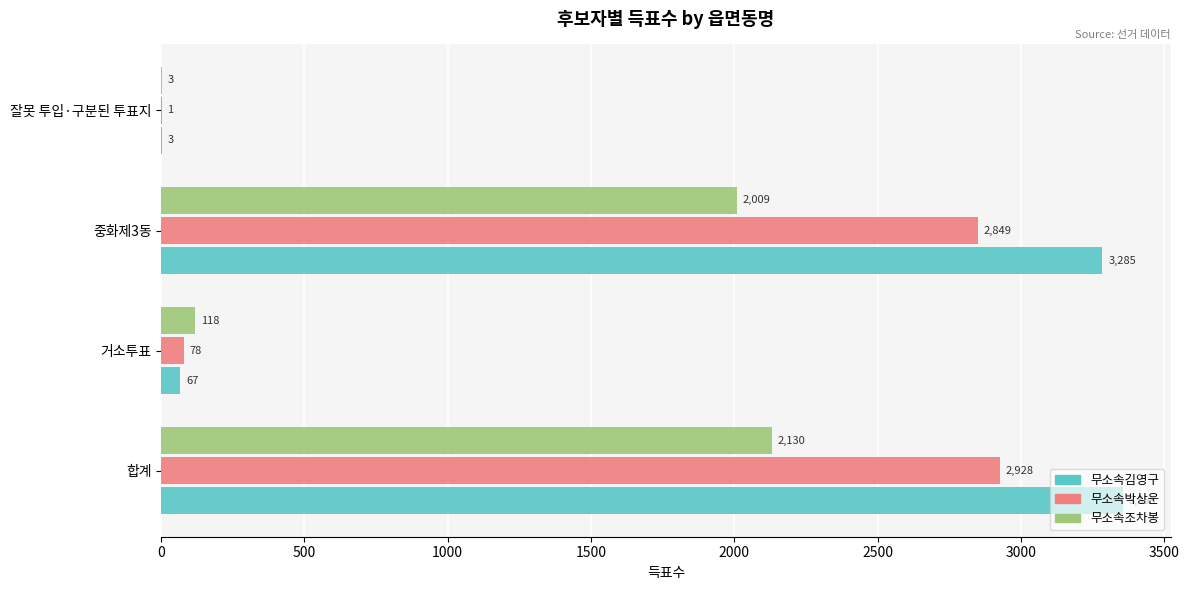

Is it true that 무소속김영구 equals 1835 at 중화제3동?

False